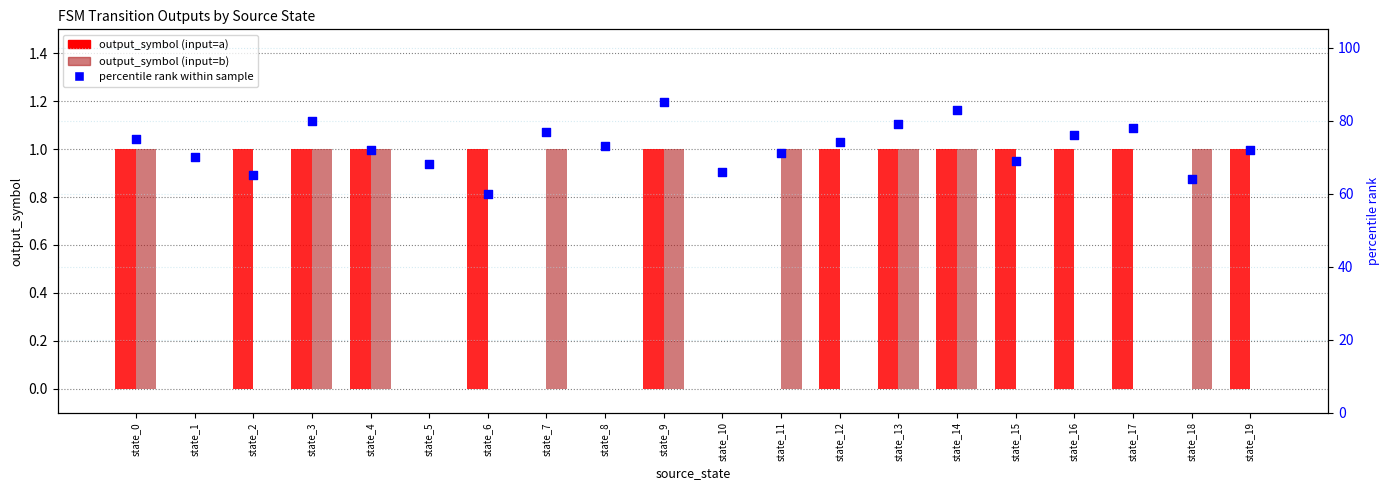

At how many categories does at least one series exceed 14?

20